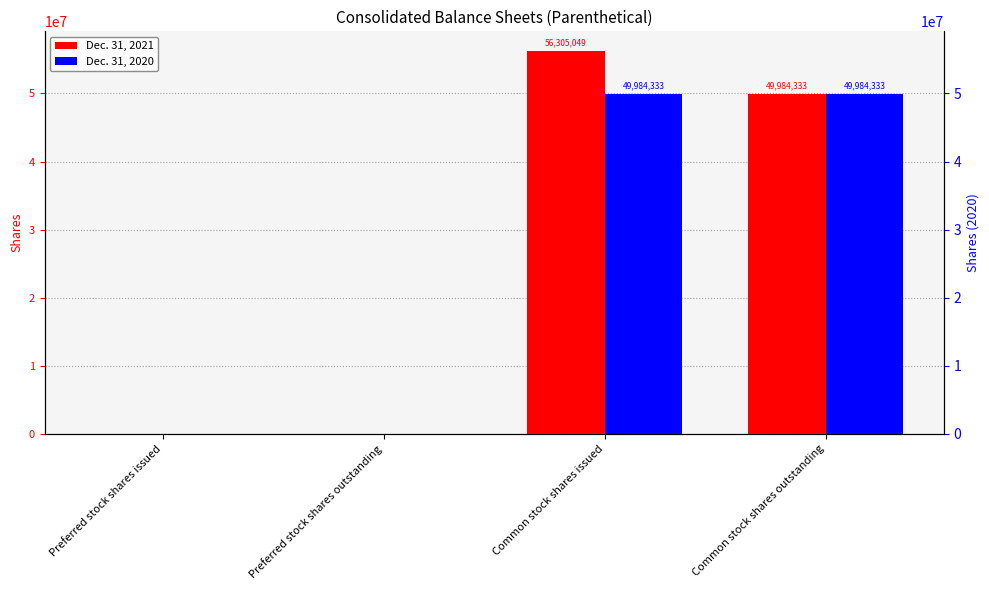

Count the number of data series in this chart.

2